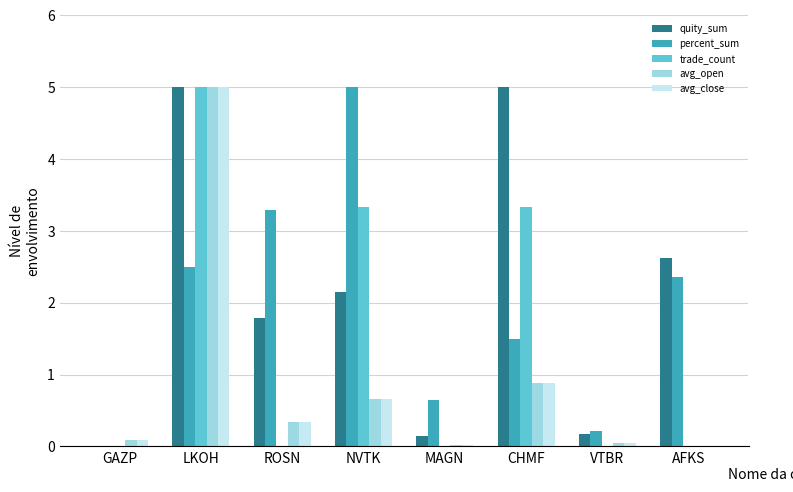

Is it true that trade_count equals 5.0 at LKOH?

True